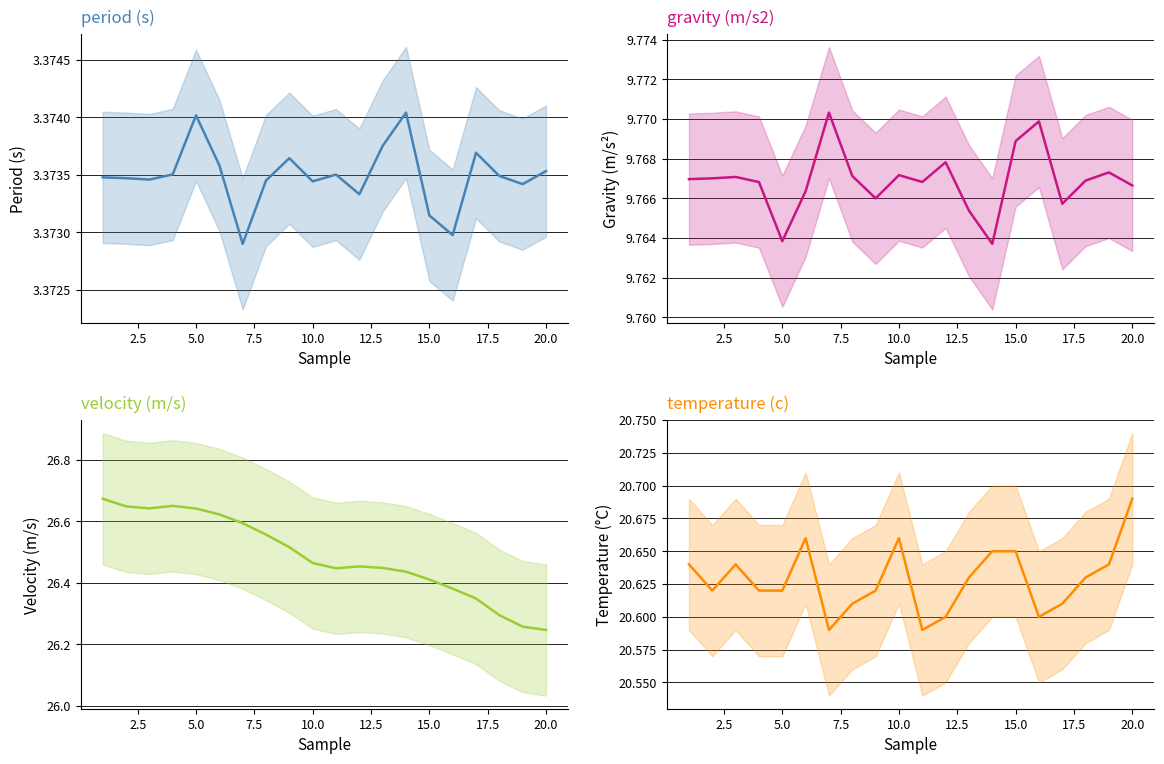

Reading left to right, extract all data points from this chart.

period (s): 3.4	3.4	3.4	3.4	3.4	3.4	3.4	3.4	3.4	3.4	3.4	3.4	3.4	3.4	3.4	3.4	3.4	3.4	3.4	3.4
gravity (m/s2): 9.8	9.8	9.8	9.8	9.8	9.8	9.8	9.8	9.8	9.8	9.8	9.8	9.8	9.8	9.8	9.8	9.8	9.8	9.8	9.8
velocity (m/s): 26.7	26.6	26.6	26.6	26.6	26.6	26.6	26.6	26.5	26.5	26.4	26.5	26.4	26.4	26.4	26.4	26.3	26.3	26.3	26.2
temperature (c): 20.6	20.6	20.6	20.6	20.6	20.7	20.6	20.6	20.6	20.7	20.6	20.6	20.6	20.6	20.6	20.6	20.6	20.6	20.6	20.7